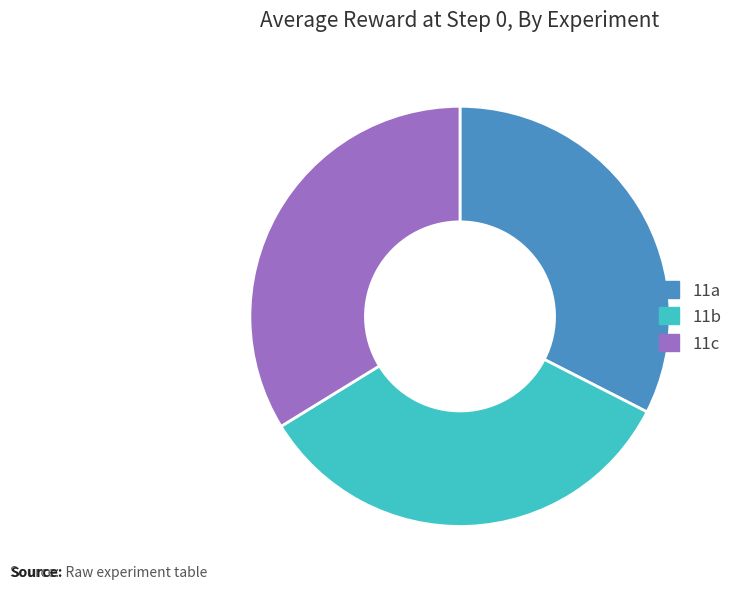

Combined, do 11a and 11b account for over 50%?

Yes